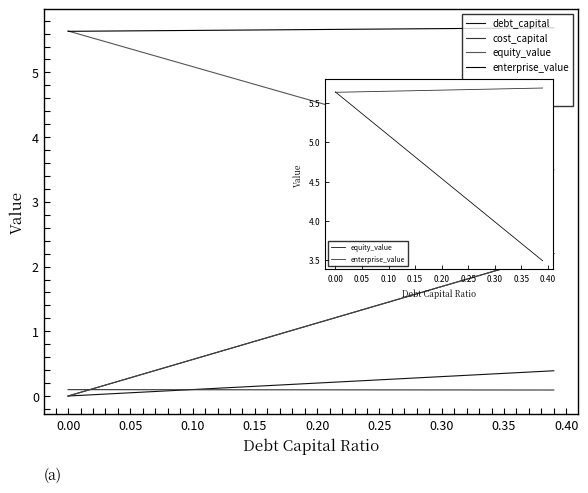

How many lines are shown in the chart?

6